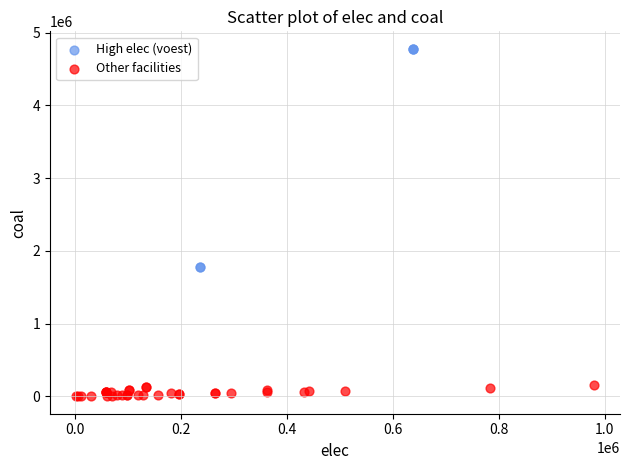

Which series has the widest spread of Y values?

High elec (voest)